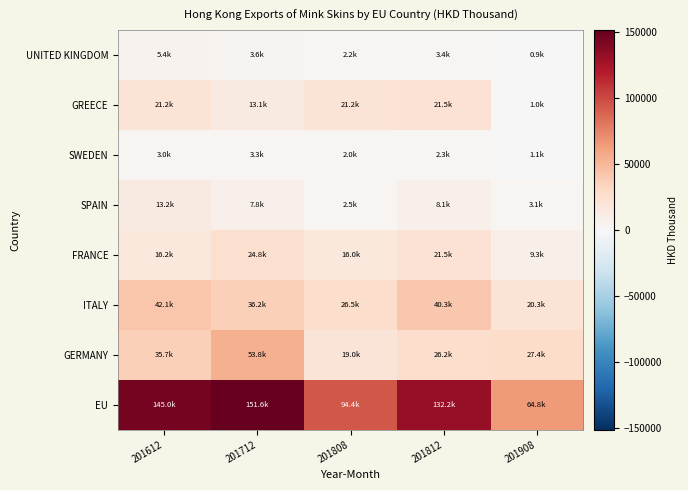

Reading left to right, list all the values displayed in this chart.

EU: 201612=145008.6	201712=151551.3	201808=94433.9	201812=132217.3	201908=64797.2
GERMANY: 201612=35744.3	201712=53802.3	201808=18985.5	201812=26209.5	201908=27416.7
ITALY: 201612=42095.5	201712=36153.8	201808=26460.9	201812=40262.9	201908=20326.2
FRANCE: 201612=16216.6	201712=24802.9	201808=15971.0	201812=21476.2	201908=9286.1
SPAIN: 201612=13162.3	201712=7760.4	201808=2519.4	201812=8060.5	201908=3067.7
SWEDEN: 201612=3026.8	201712=3258.5	201808=1958.4	201812=2336.6	201908=1078.6
GREECE: 201612=21224.5	201712=13058.0	201808=21216.2	201812=21471.2	201908=967.9
UNITED KINGDOM: 201612=5421.5	201712=3613.4	201808=2186.2	201812=3442.0	201908=882.7